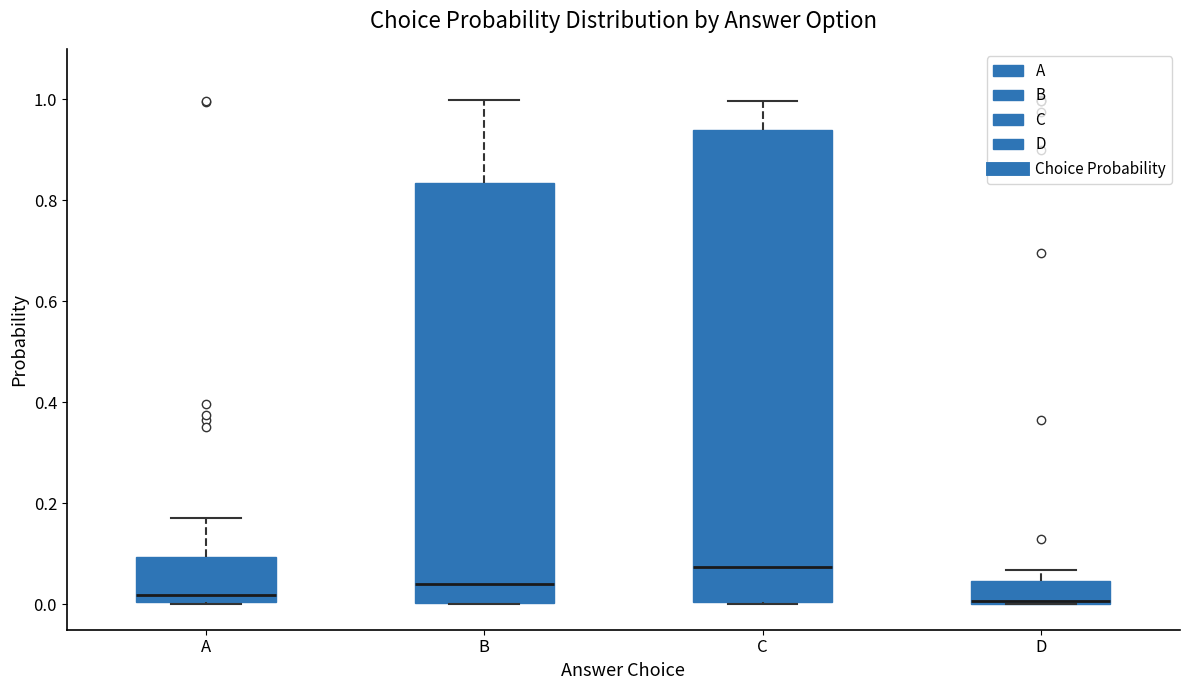

Comparing the boxes themselves (not the whiskers), which one is the tallest?

C